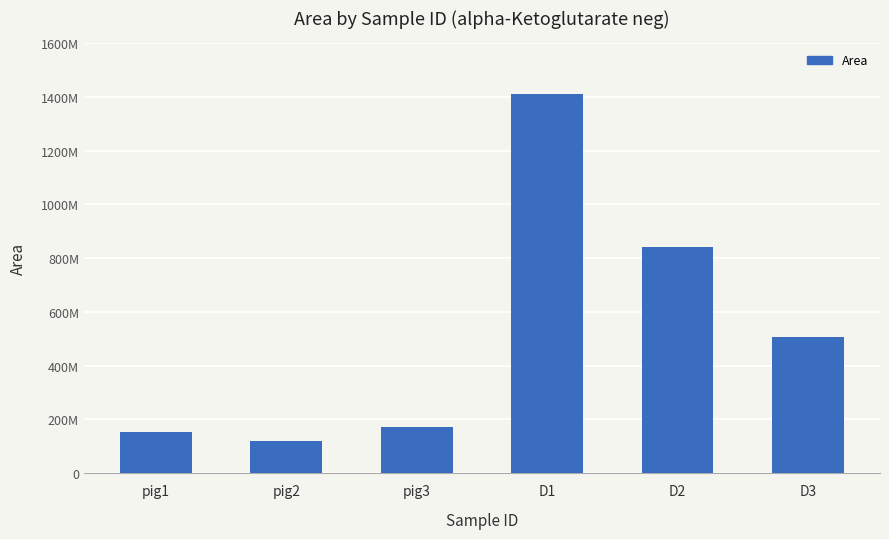

What is the change in value from pig3 to D1?

+1240706701